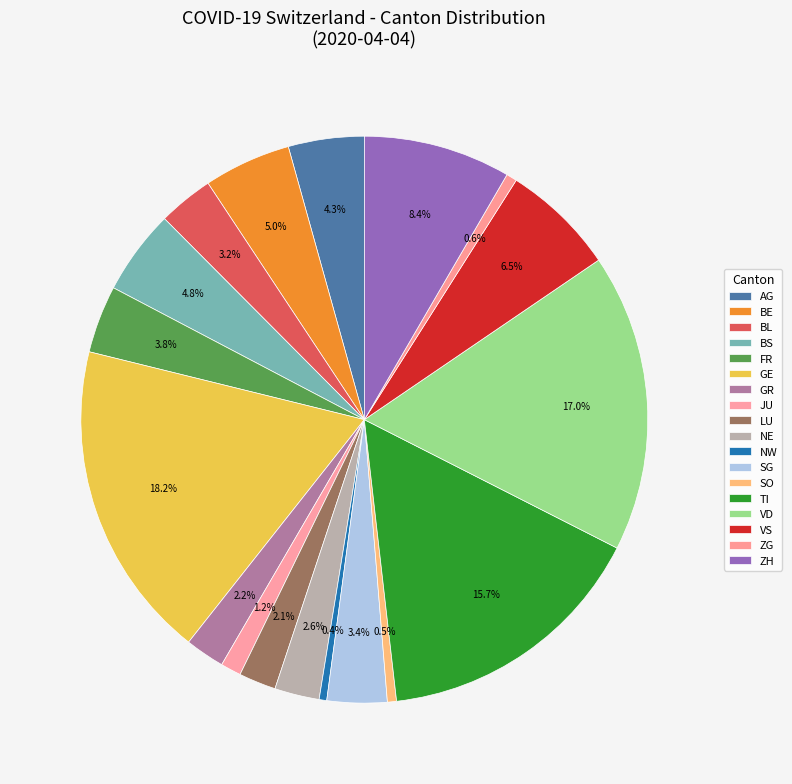

Count the number of slices in the pie.

18